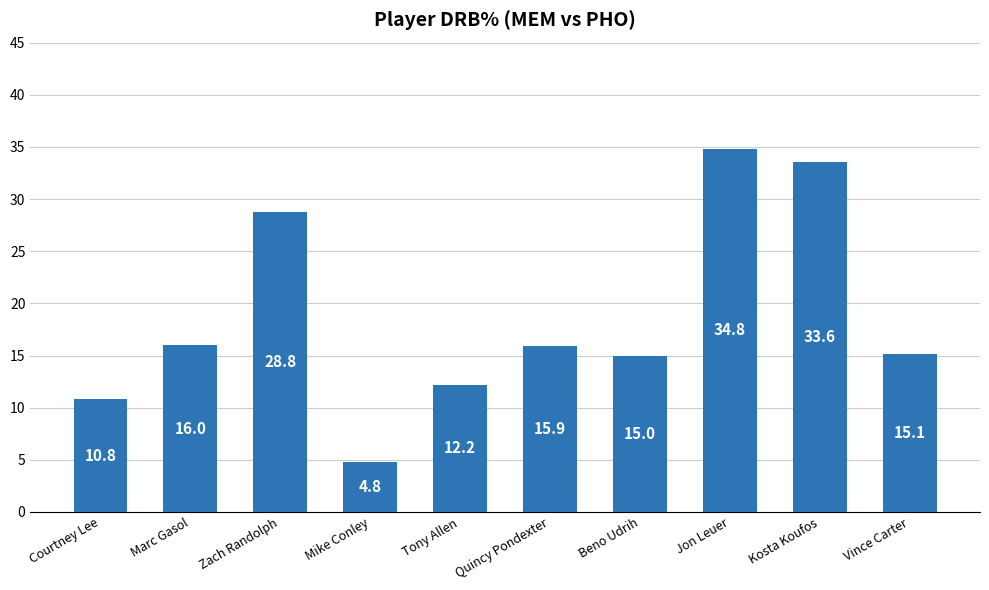

Rank the categories by value from highest to lowest.

Jon Leuer, Kosta Koufos, Zach Randolph, Marc Gasol, Quincy Pondexter, Vince Carter, Beno Udrih, Tony Allen, Courtney Lee, Mike Conley